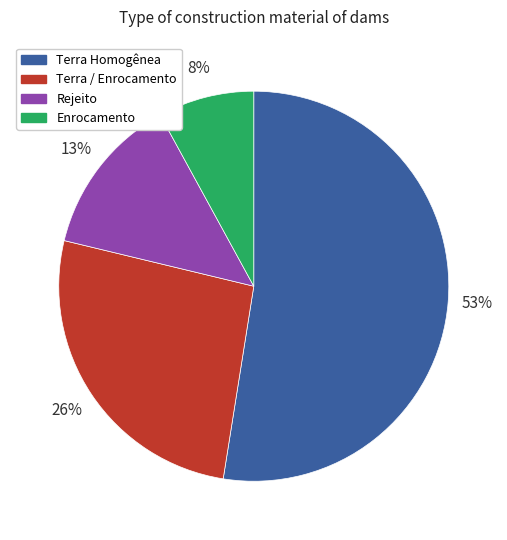

To the nearest percent, what portion does Enrocamento represent?

8%